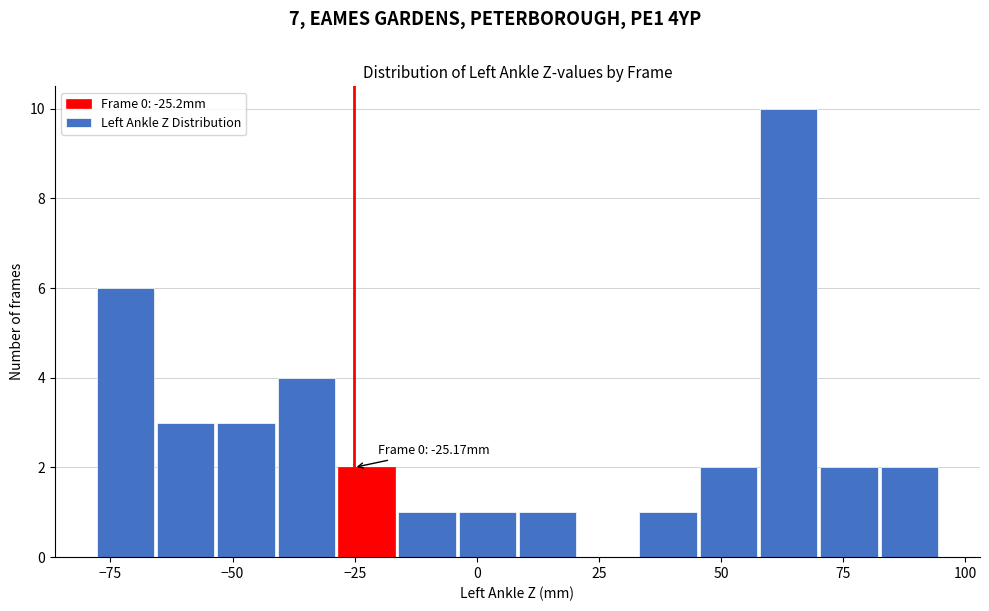

Read against the x-axis, roughly where is the centre of the tallest bar?

65